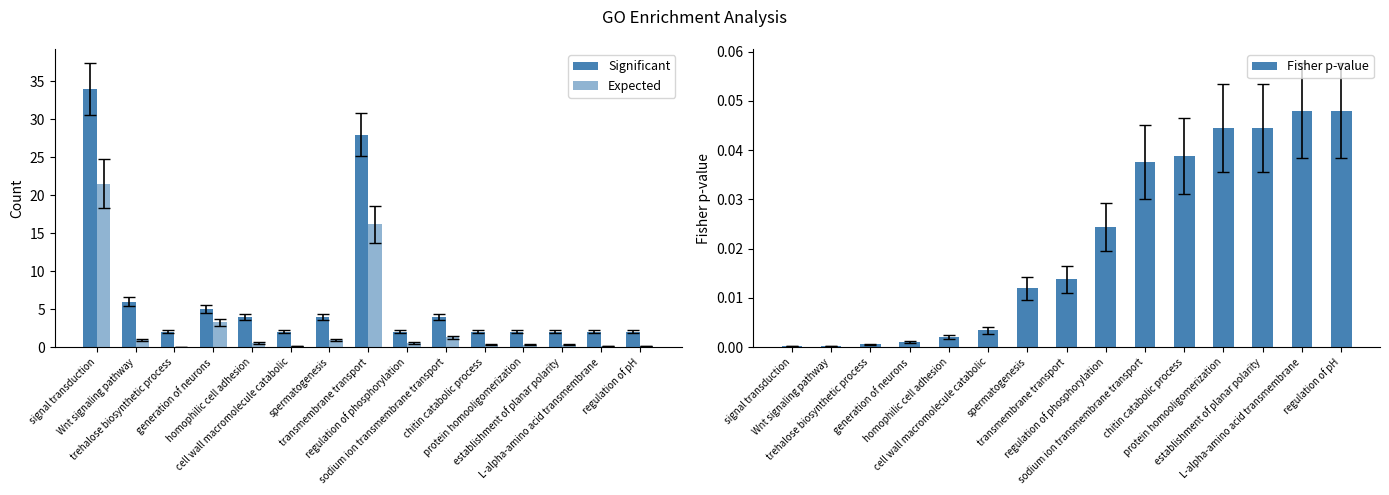

What is the total value across all series at protein homooligomerization?

2.4